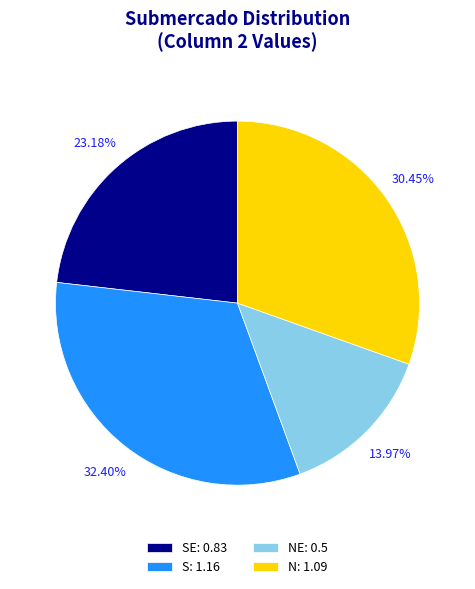

Which slice is the smallest?

NE: 0.5